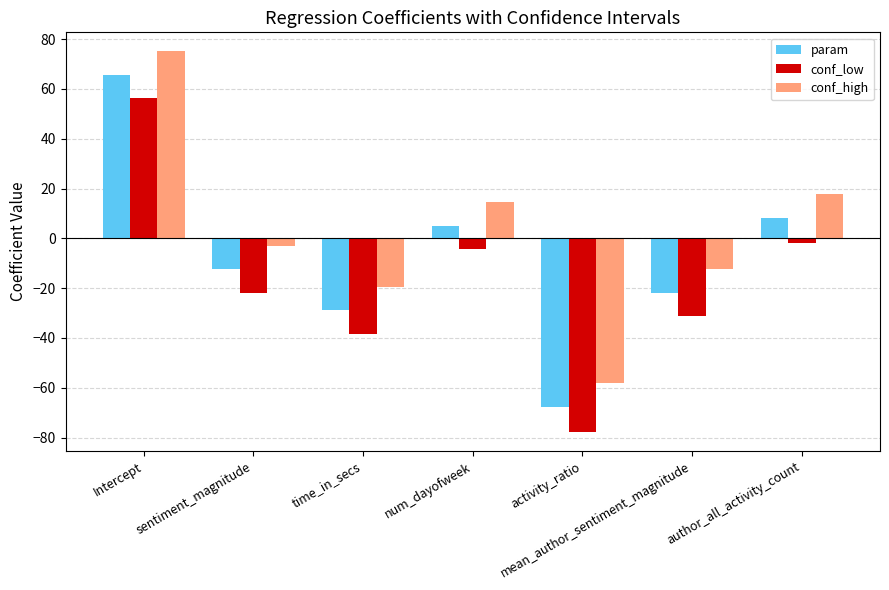

Which series has the largest range (max minus min)?

conf_low